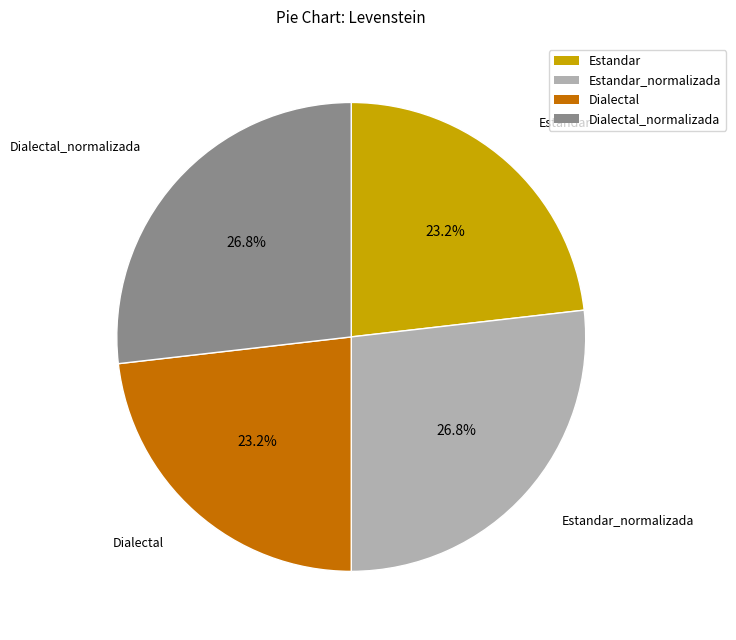

How many segments does this pie chart have?

4